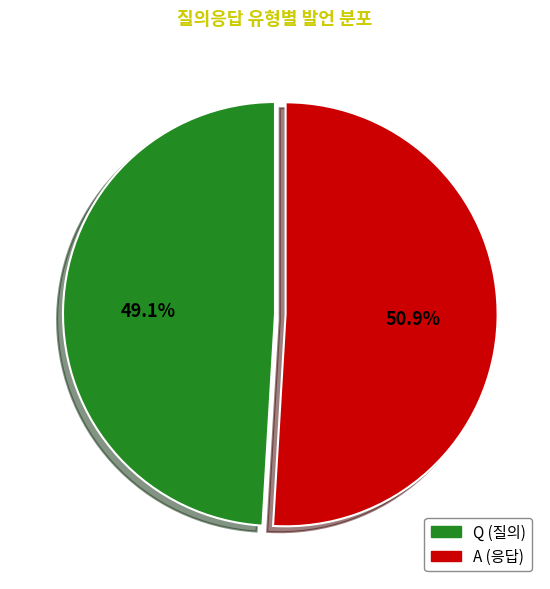

Does any single category account for the majority?

Yes